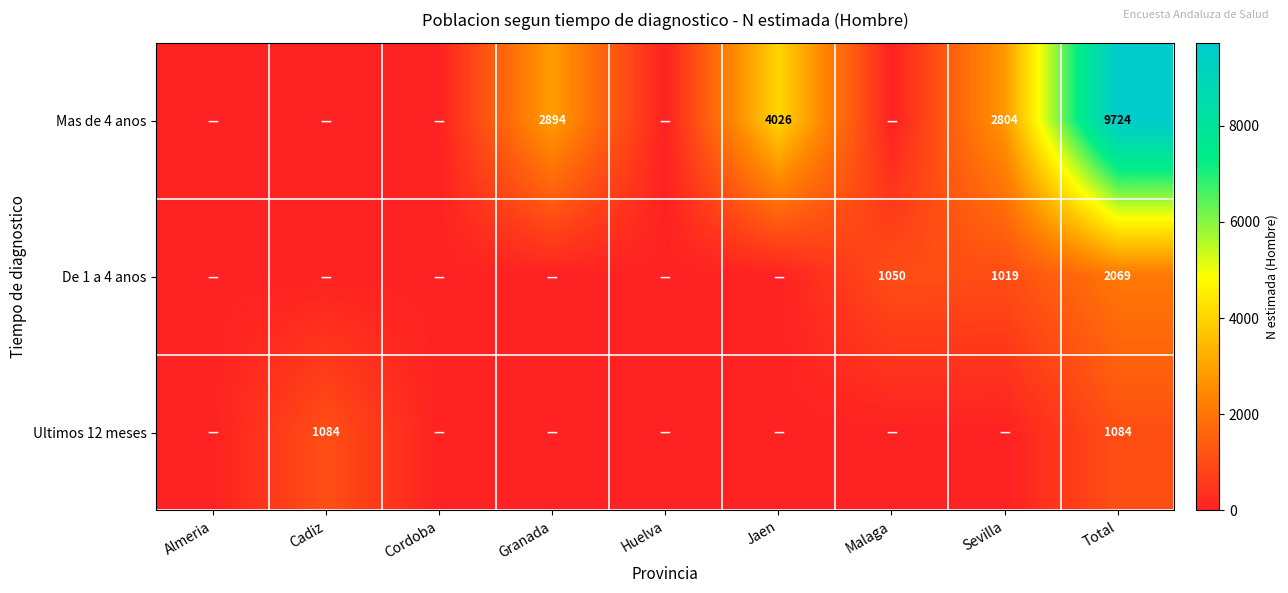

Is it true that De 1 a 4 anos equals 682 at Sevilla?

False